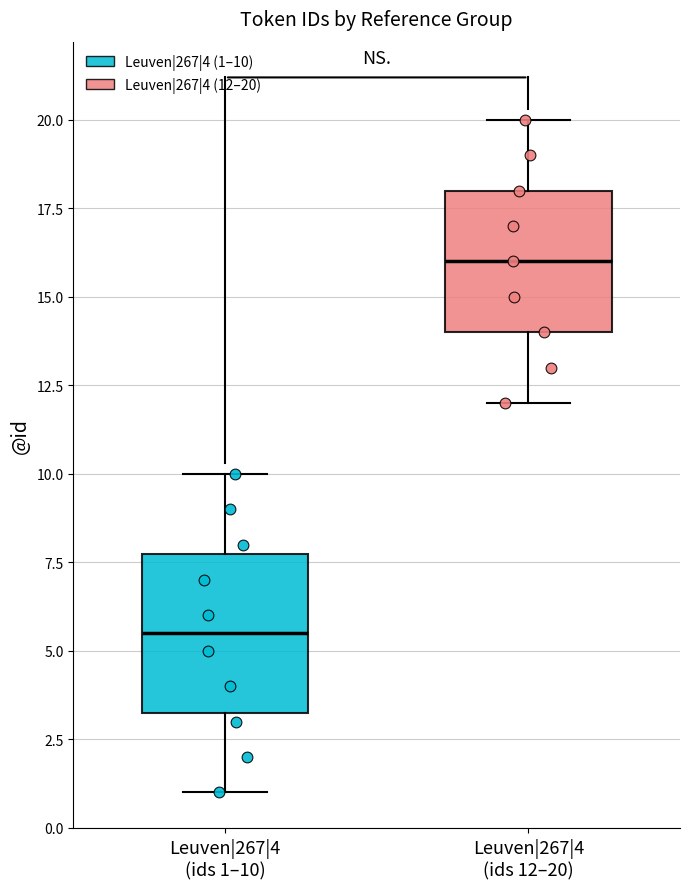

Reading left to right, read every box against the y-axis: the position of its median line, the range the box covers, and the ends of its whiskers. The values are not printed on the chart, so give them approximately, as read against the axis.

Leuven|267|4 (ids 1–10): median 5.5, box 3.5 to 8.0, whiskers 1.0 to 10.0
Leuven|267|4 (ids 12–20): median 16.0, box 14.0 to 18.0, whiskers 12.0 to 20.0